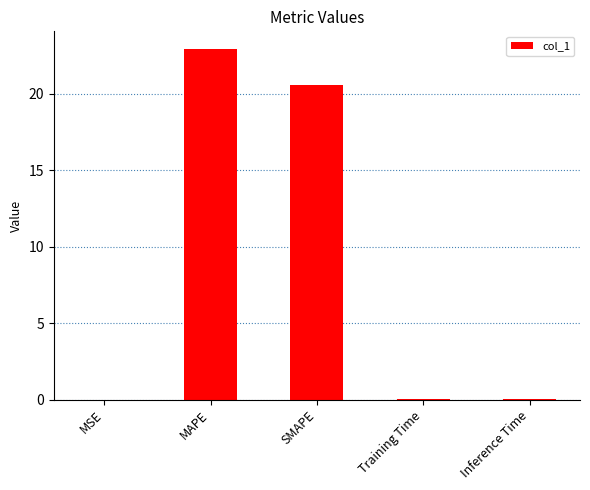

Where is the data nearest to the value 11?

SMAPE